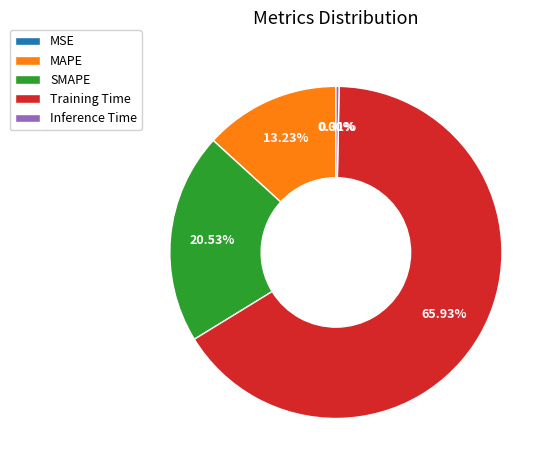

What is the largest slice in the pie chart?

Training Time